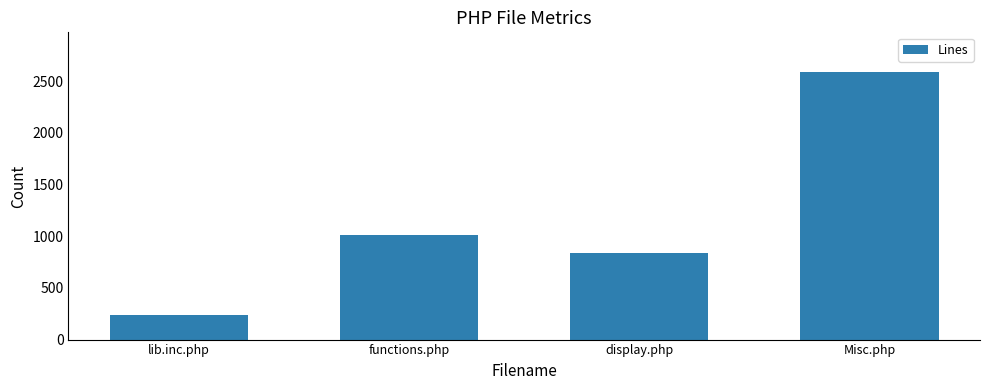

What is the sum of all values?

4676